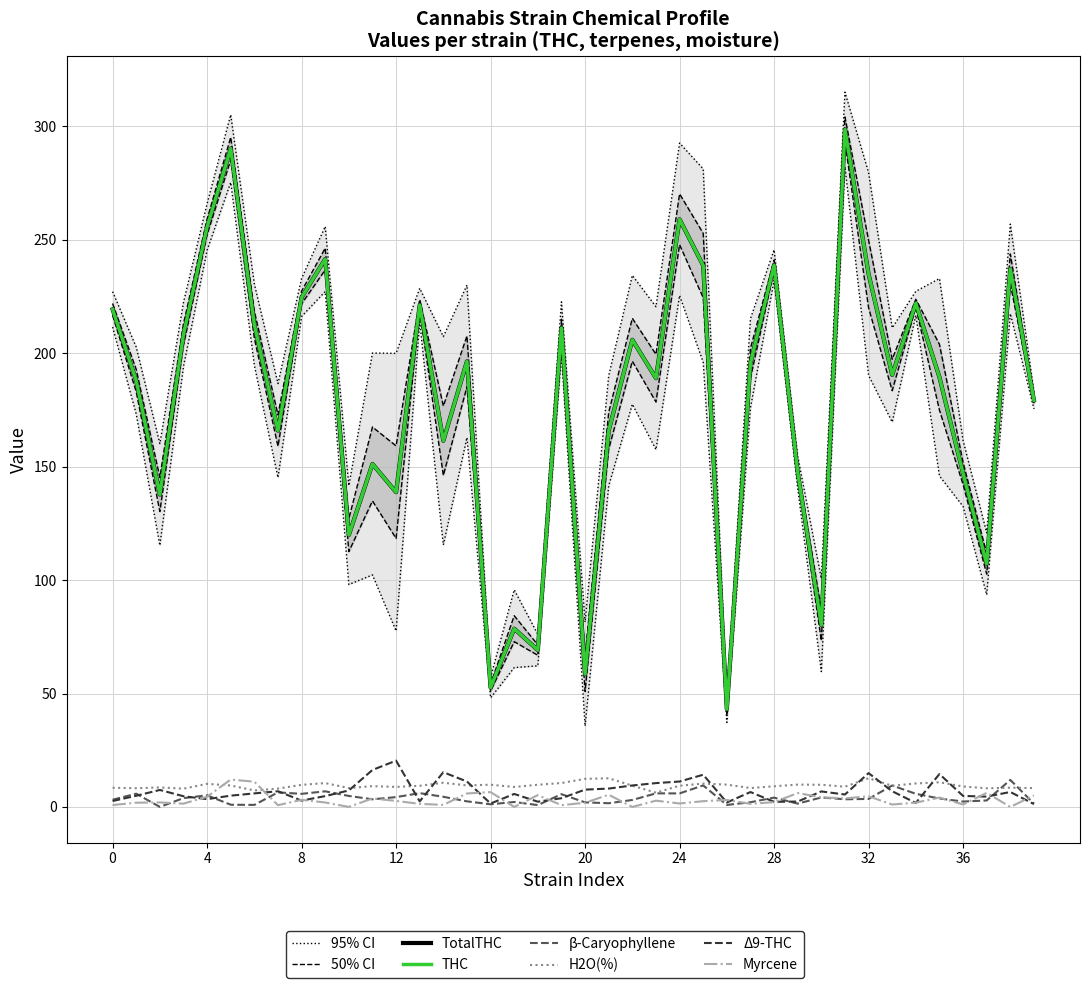

True or false: Myrcene has more than 1 points higher than both neighbors.

True